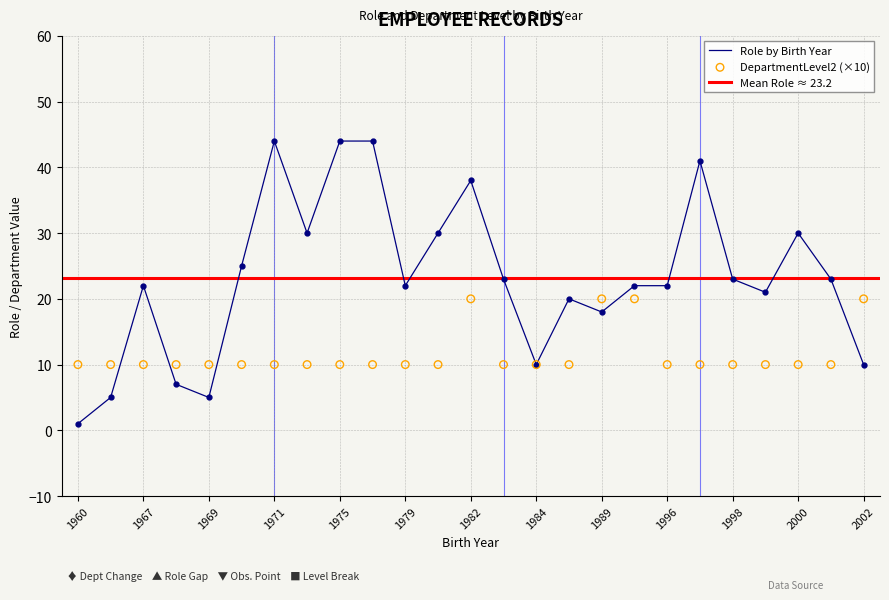

Which series reaches the minimum Y coordinate?

Role